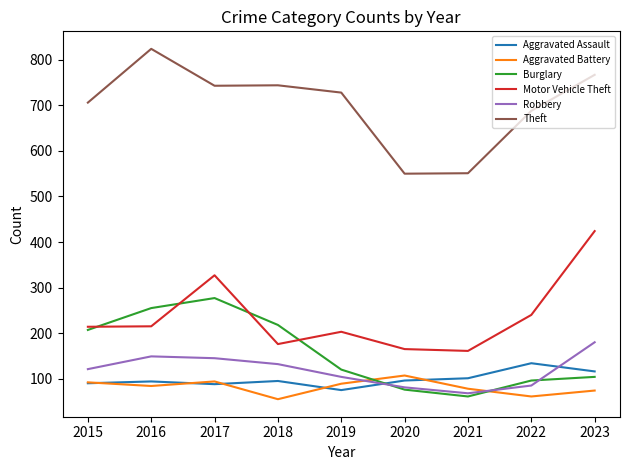

True or false: Aggravated Assault and Aggravated Battery cross at least once.

True